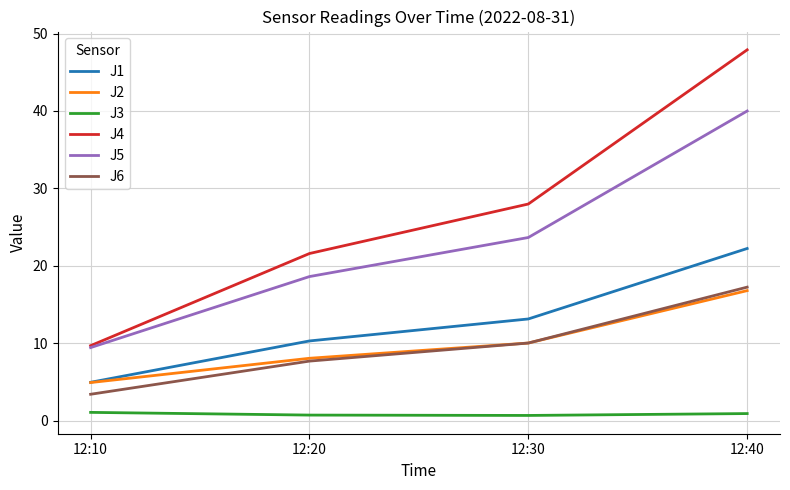

What is the average value of the J3 series?

0.8